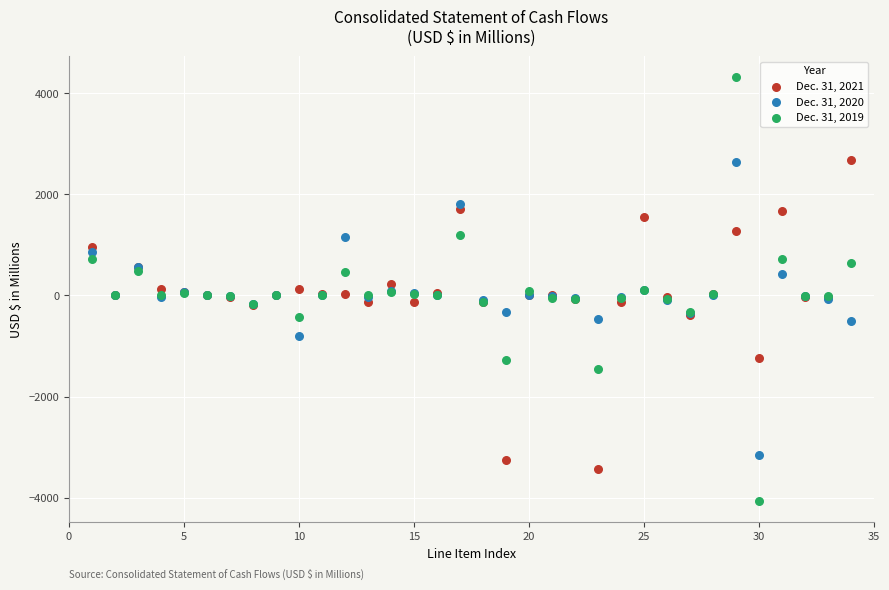

Which series has the widest spread of Y values?

Dec. 31, 2019